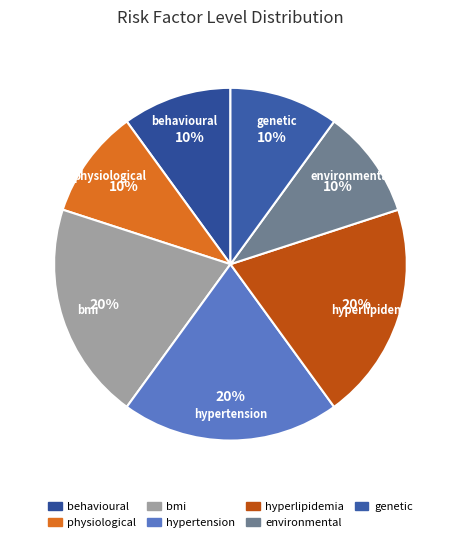

To the nearest percent, what is the difference between the largest and smallest slice percentages?

10%